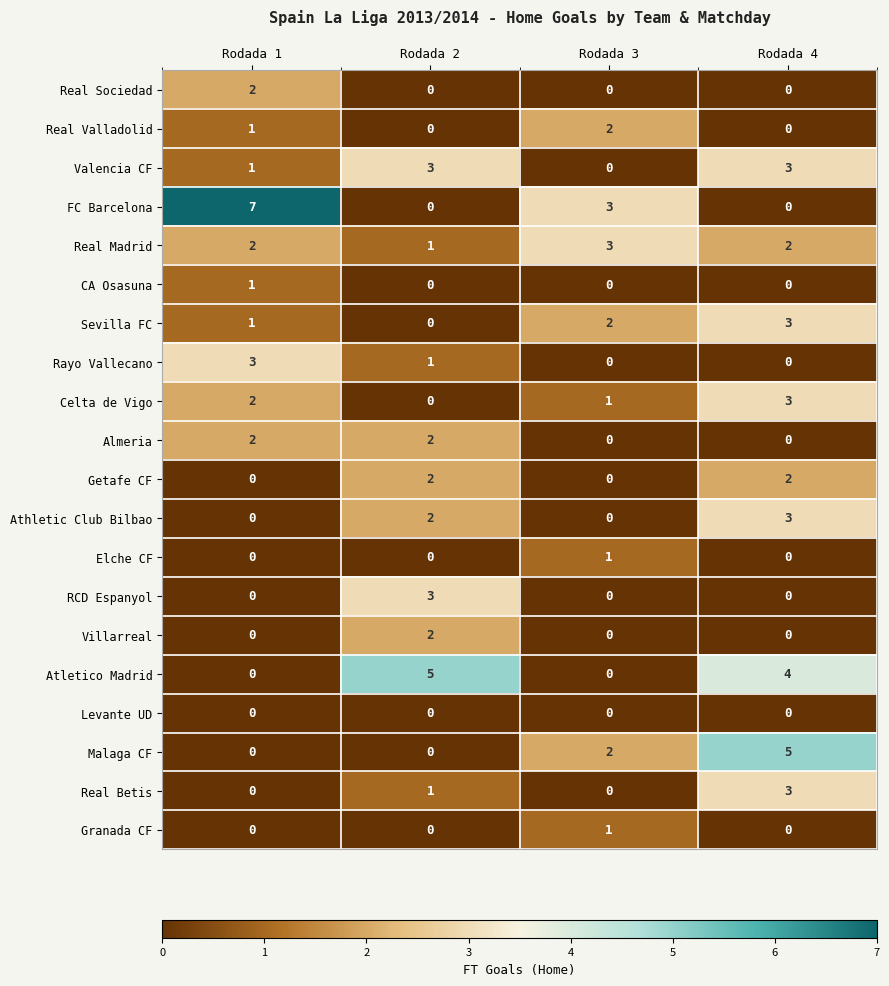

What value does the Celta de Vigo series have at Rodada 4?

3